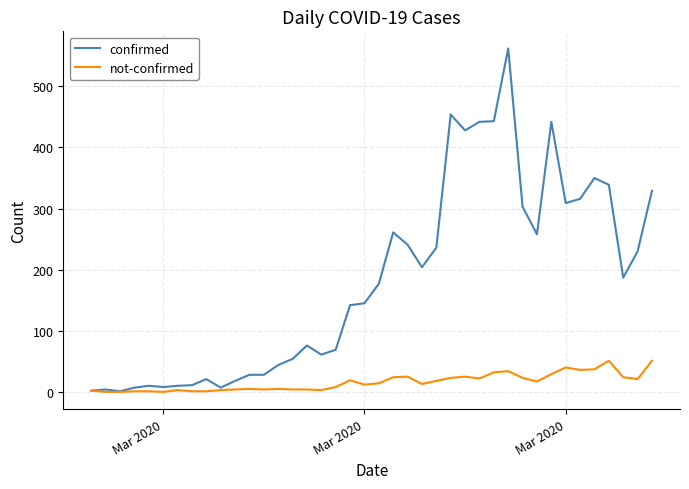

How many series are shown in this chart?

2